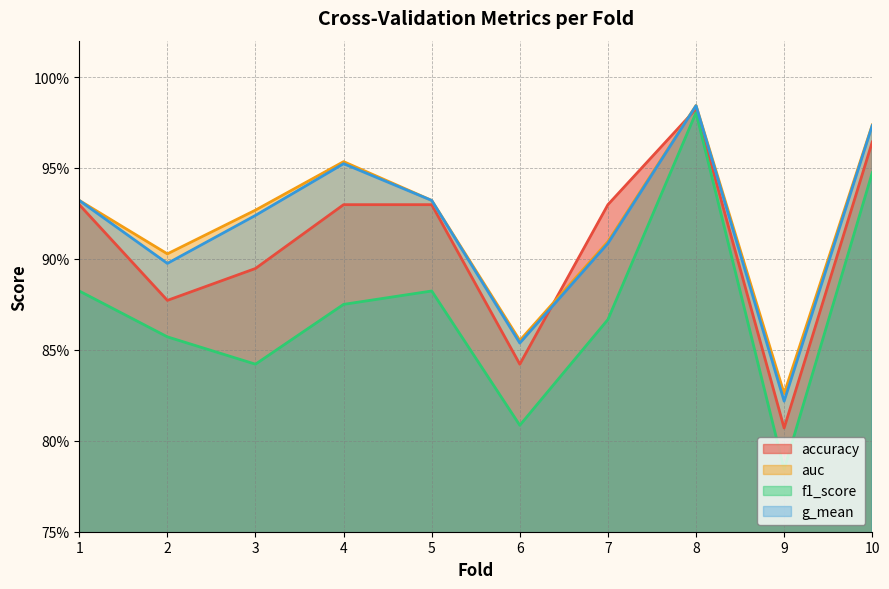

Where is accuracy nearest to the value 0?

9